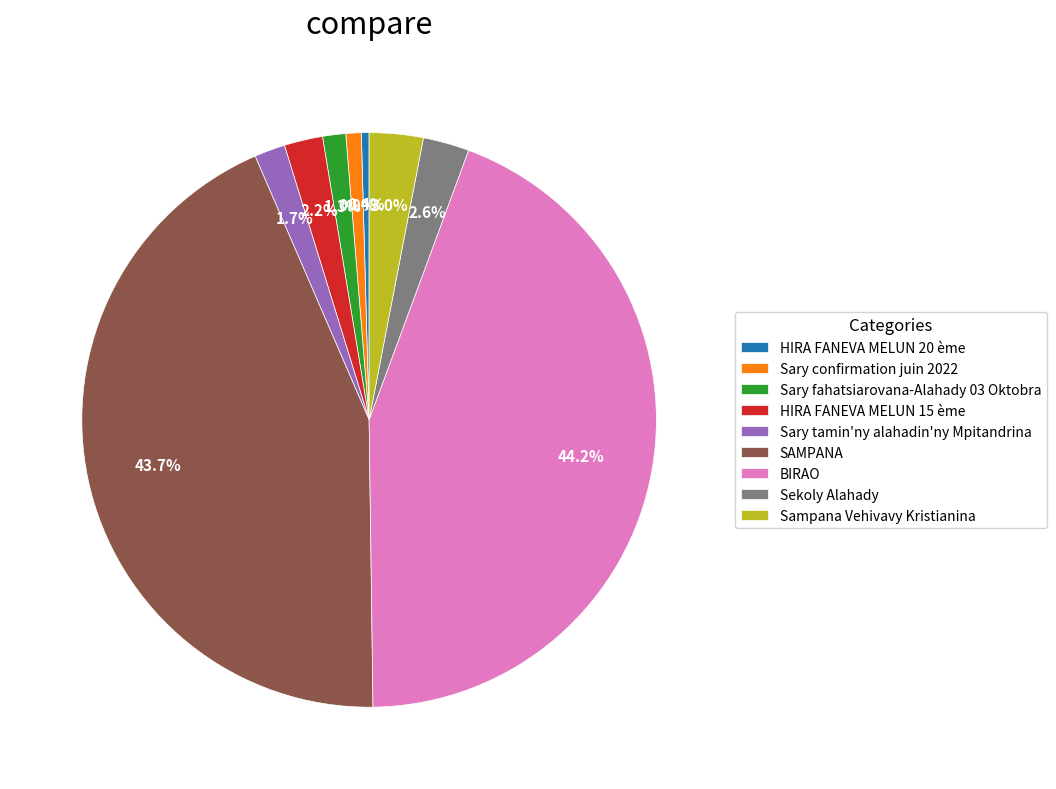

What is the ratio of the value at Sary confirmation juin 2022 to the value at Sampana Vehivavy Kristianina?

0.3